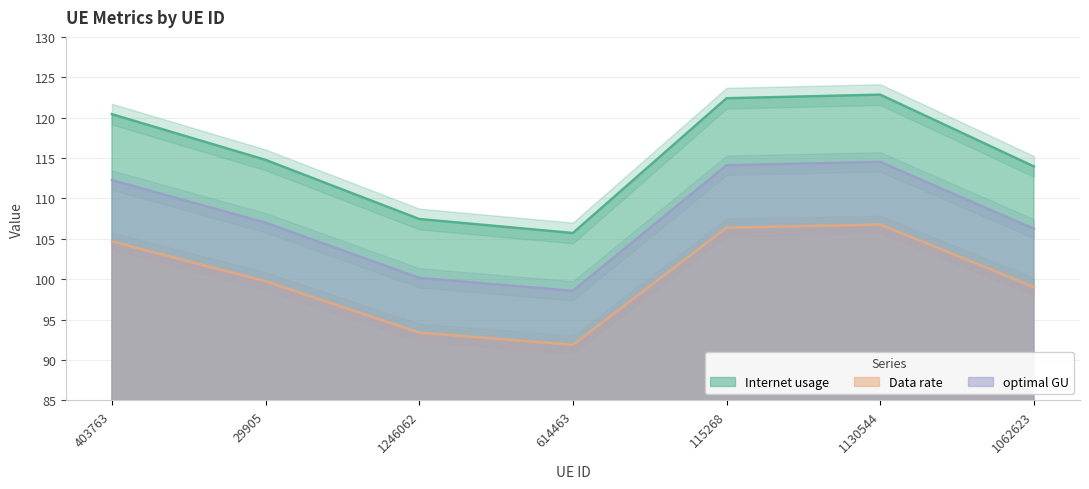

Which label corresponds to the smallest value in the chart?

614463